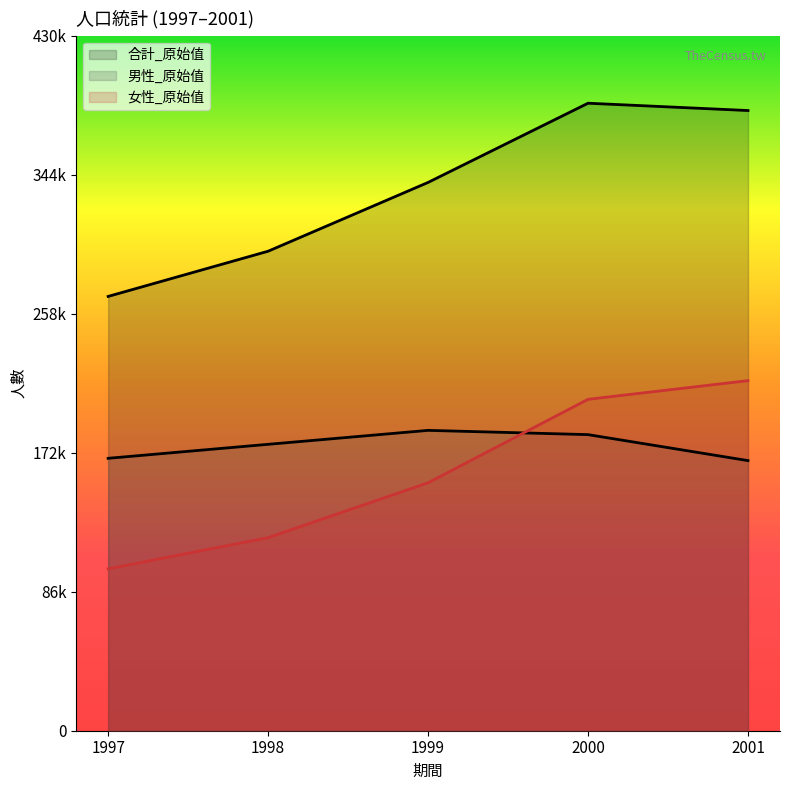

The 男性_原始值 series shows 168518 at 1997. True or false?

True